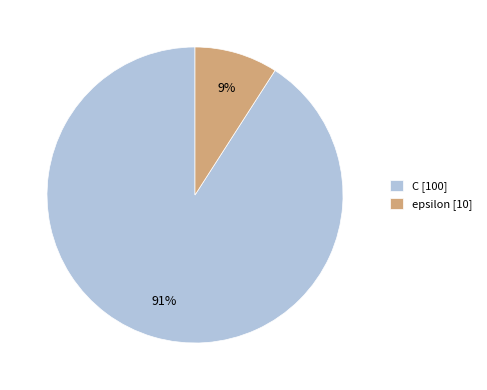

Is it true that epsilon is 9% of the pie?

True